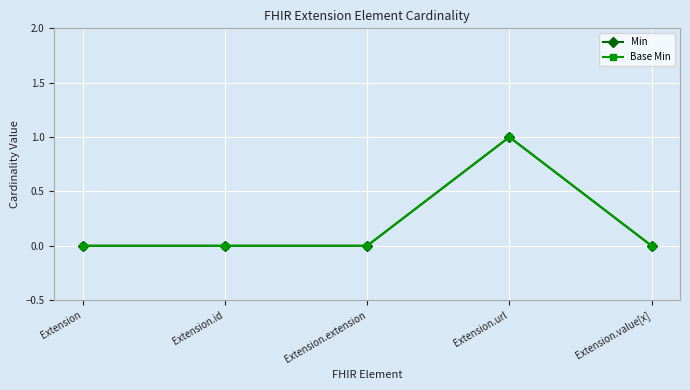

Does the chart have visible grid lines?

Yes